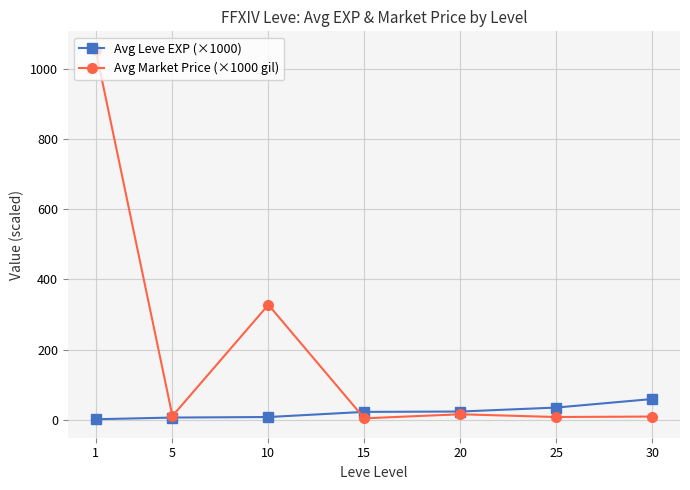

Which series has the widest spread of values?

Avg Market Price (×1000 gil)